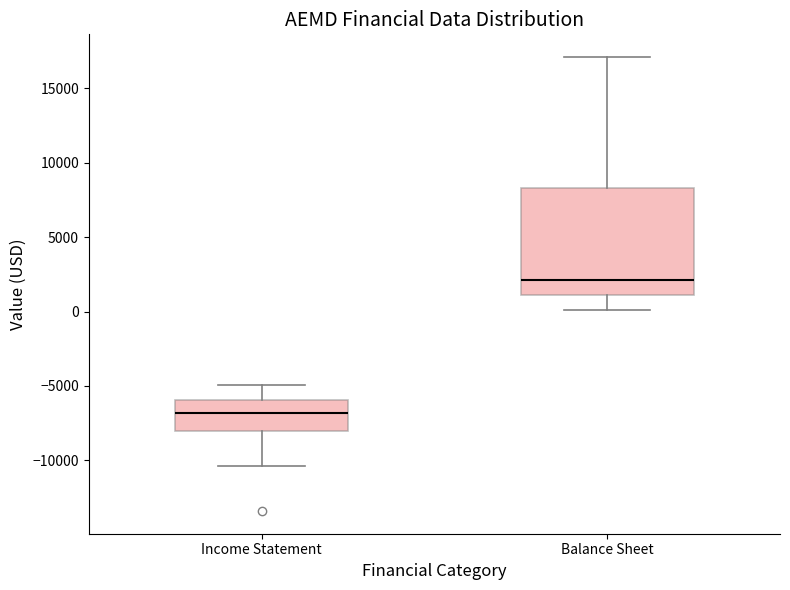

Where does the upper whisker of the box for Income Statement end on the y-axis? The values are not printed on the chart, so give them approximately, as read against the axis.

-5000